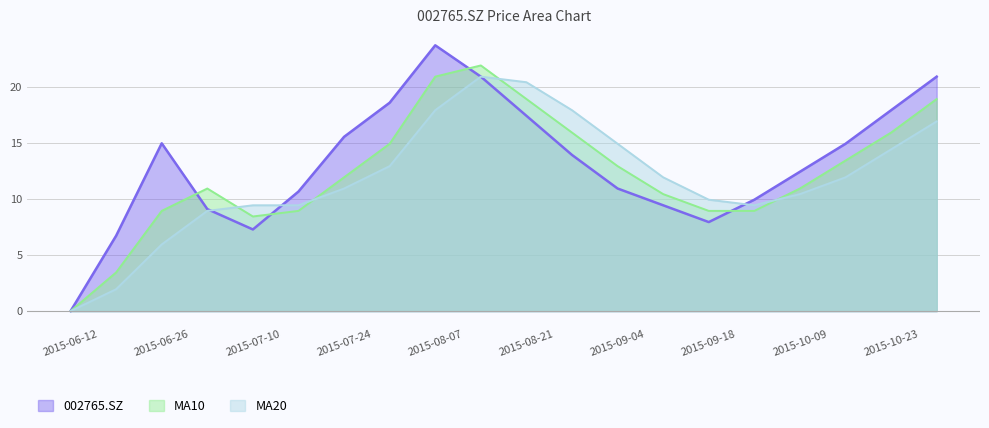

How many lines are shown in the chart?

3